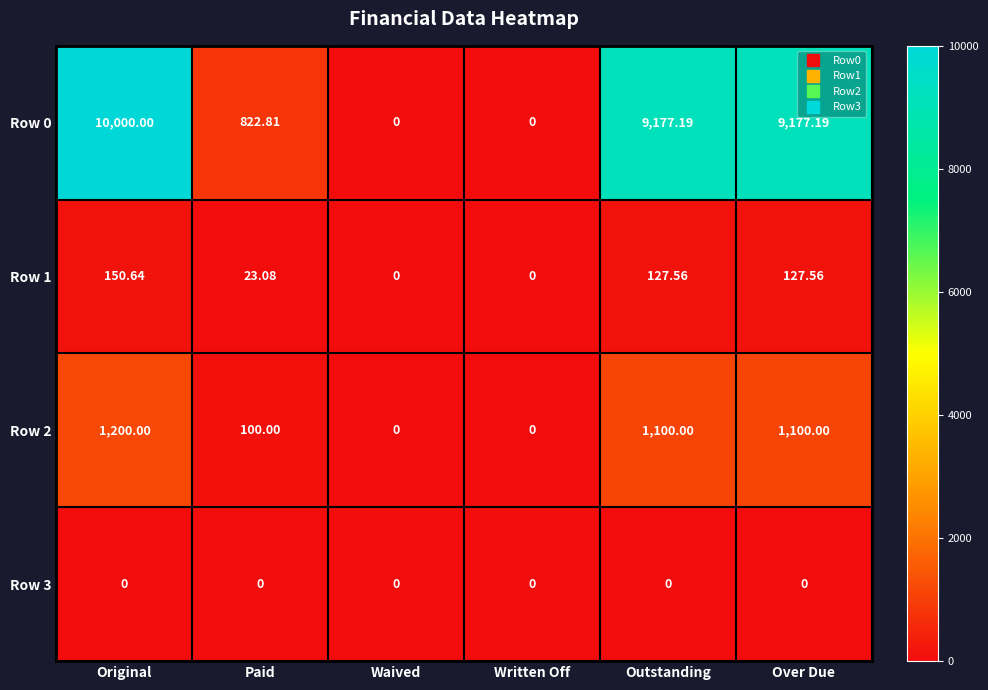

At which label is Row 2 closest to 600?

Paid